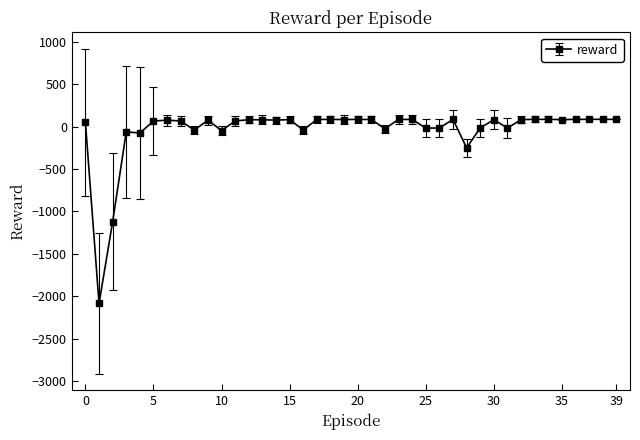

Does the chart have visible grid lines?

No